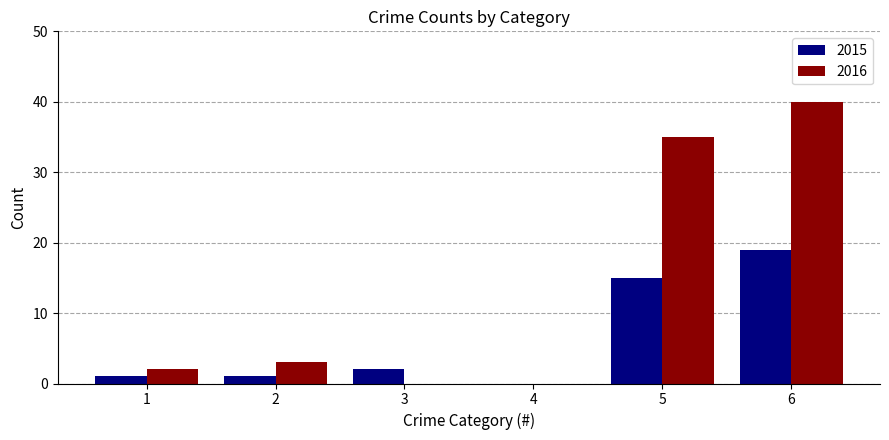

What is the sum of all 2015 values?

38